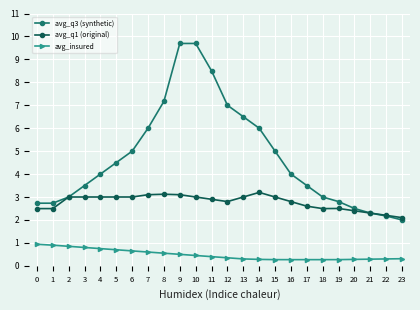

Rank the series by their maximum value, from highest to lowest.

avg_q3 (synthetic), avg_q1 (original), avg_insured